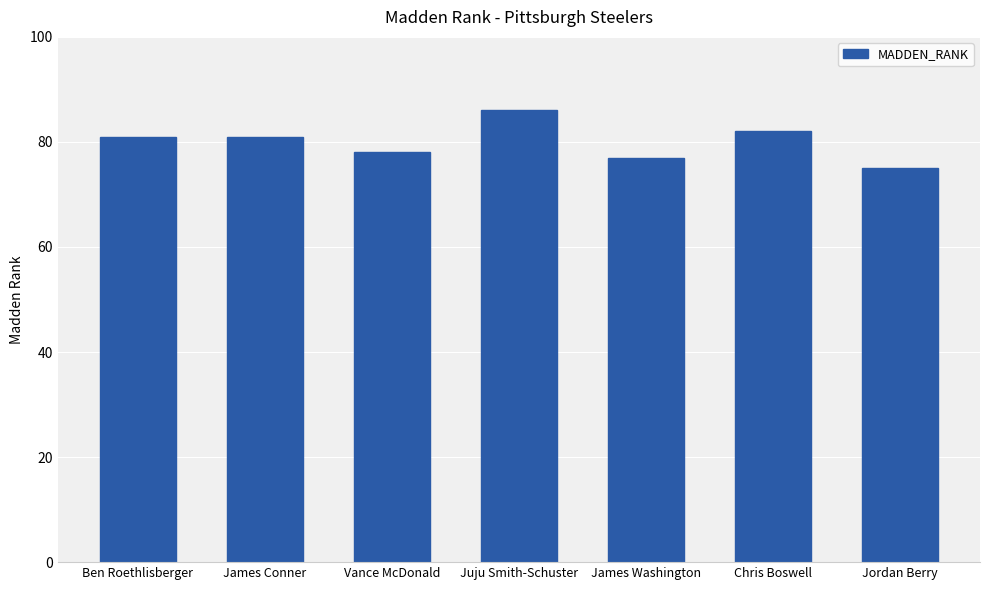

What is the label of the 7th bar from the left?

Jordan Berry